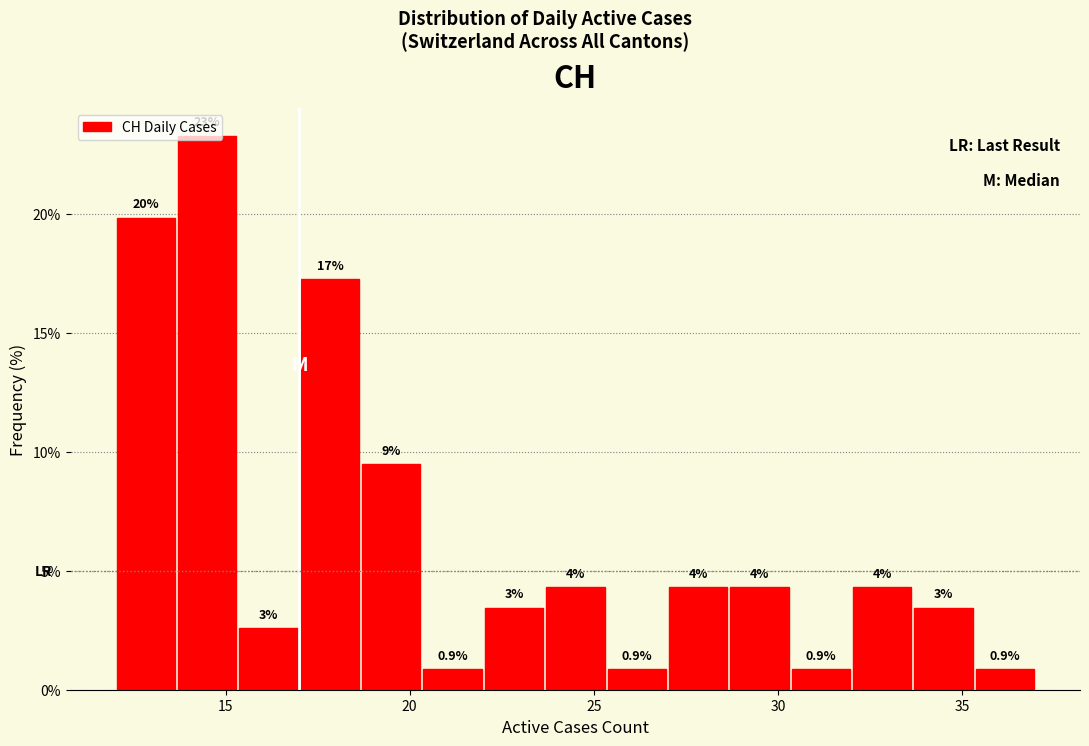

Read against the x-axis, roughly where is the centre of the tallest bar?

14.5